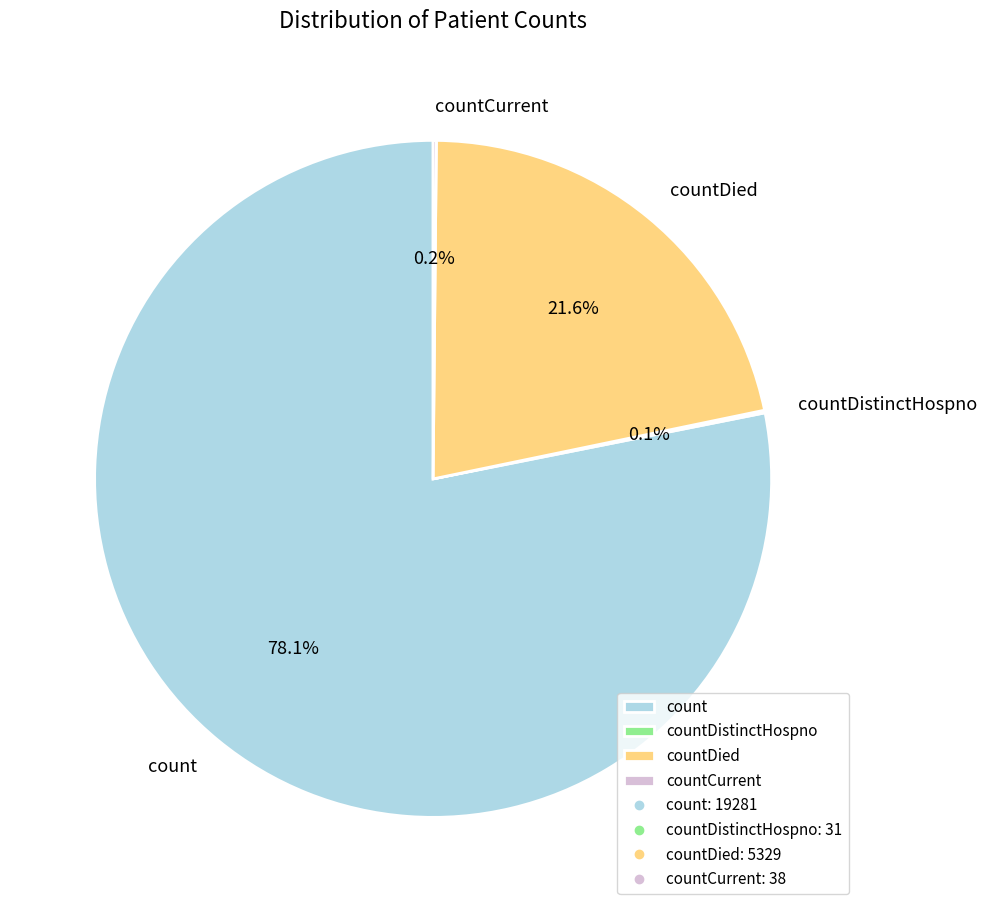

What is the largest slice in the pie chart?

count